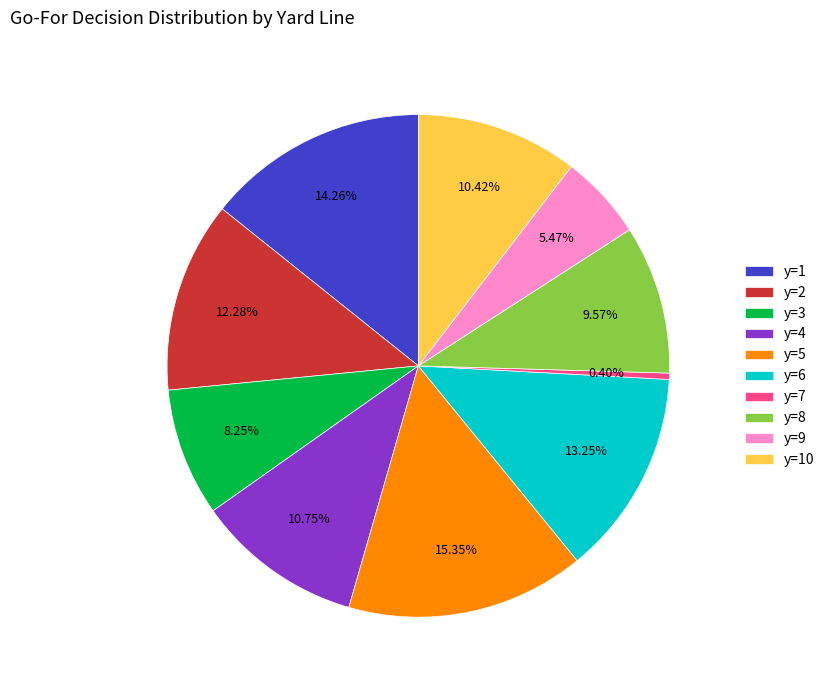

To the nearest percent, what percentage of the pie is y=5?

15%